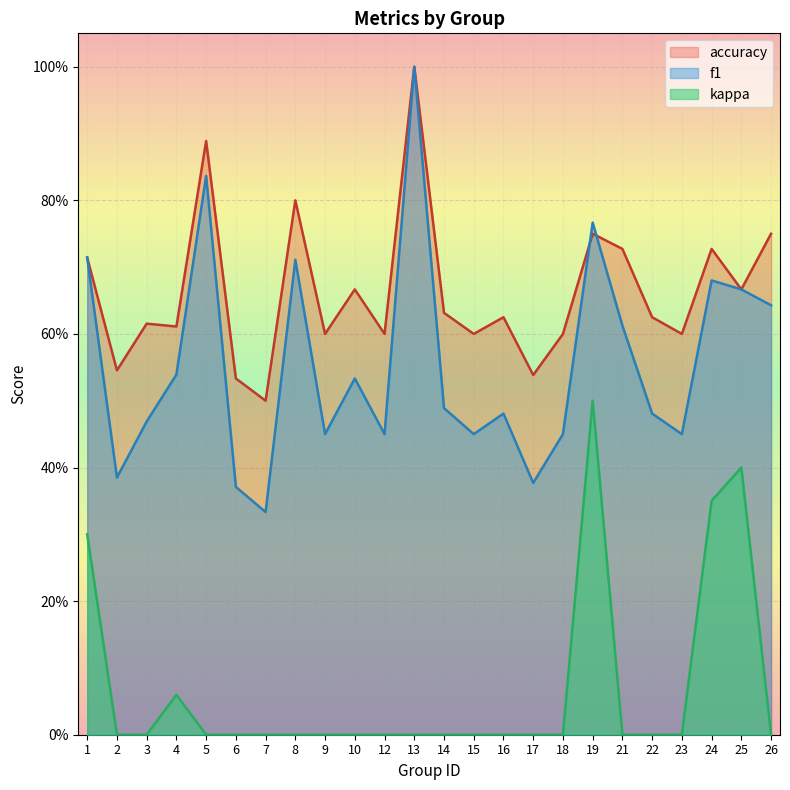

Which has a higher value, 21 or 5?

5